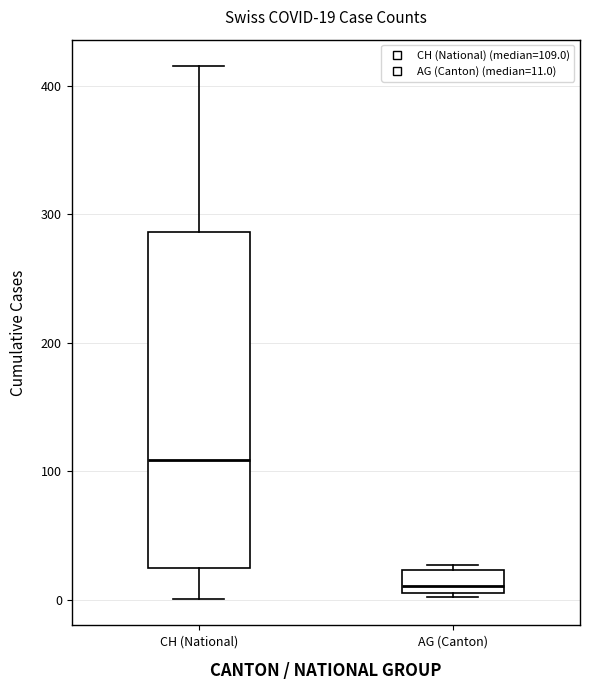

Which box is the tallest, from its lower edge to its upper edge?

CH (National)